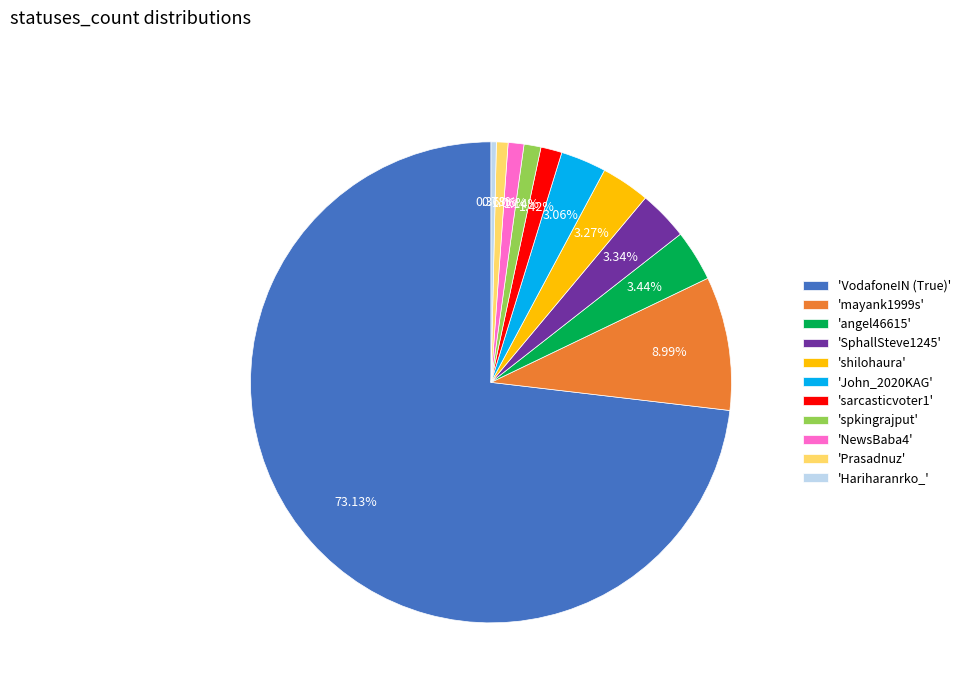

What is the ratio of the value at 'mayank1999s' to the value at 'Prasadnuz'?

11.5